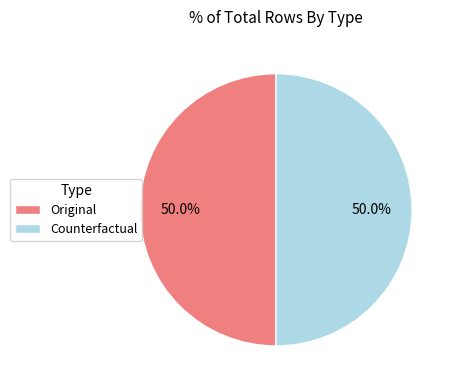

Count the number of slices in the pie.

2